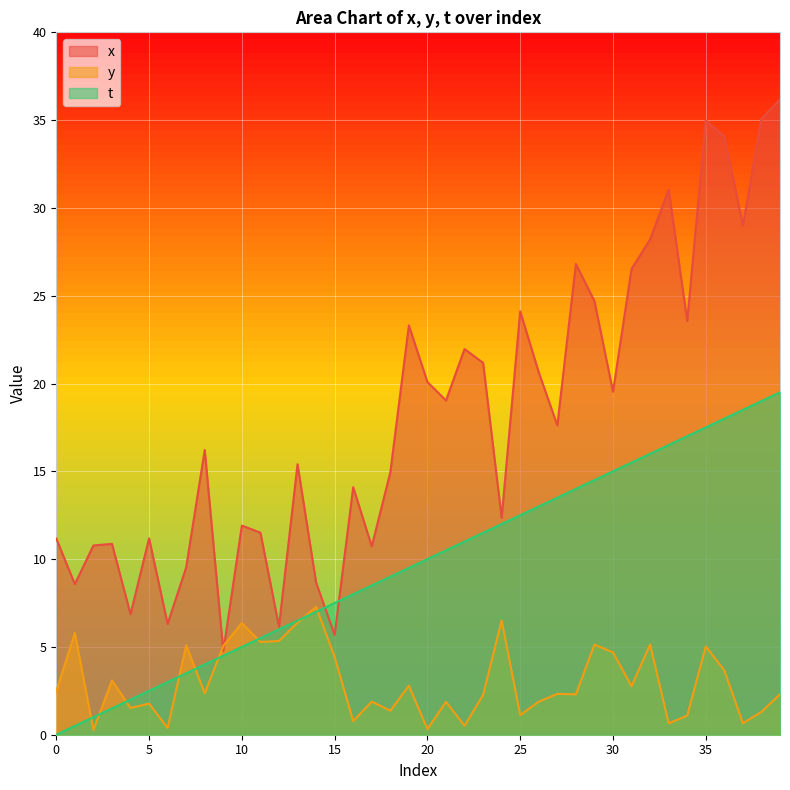

Is it true that t equals 6.6 at 28?

False